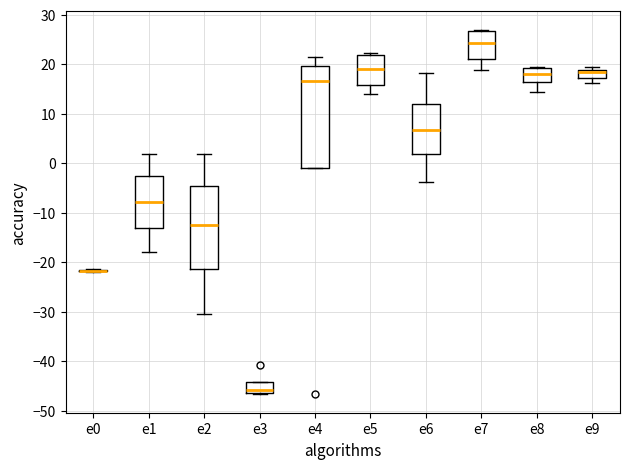

Reading left to right, read every box against the y-axis: the position of its median line, the range the box covers, and the ends of its whiskers. The values are not printed on the chart, so give them approximately, as read against the axis.

e0: box collapsed to a line at -22, whiskers -22 to -21
e1: median -8, box -13 to -3, whiskers -18 to 2
e2: median -13, box -21 to -5, whiskers -31 to 2
e3: median -46, box -47 to -44, whiskers -47 to -44
e4: median 17, box -1 to 20, whiskers -1 to 21
e5: median 19, box 16 to 22, whiskers 14 to 22 (just above the box's upper edge)
e6: median 7, box 2 to 12, whiskers -4 to 18
e7: median 24, box 21 to 27, whiskers 19 to 27
e8: median 18, box 16 to 19, whiskers 14 to 19
e9: median 18, box 17 to 19, whiskers 16 to 19 (just above the box's upper edge)